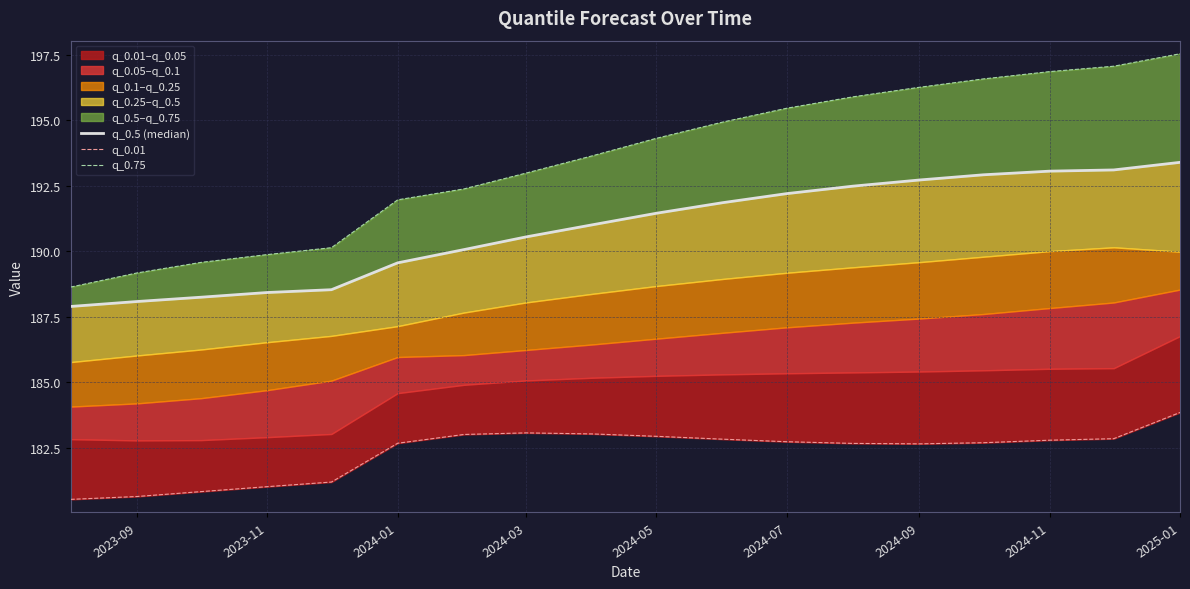

How many data points in q_0.01 are less than 182?

5